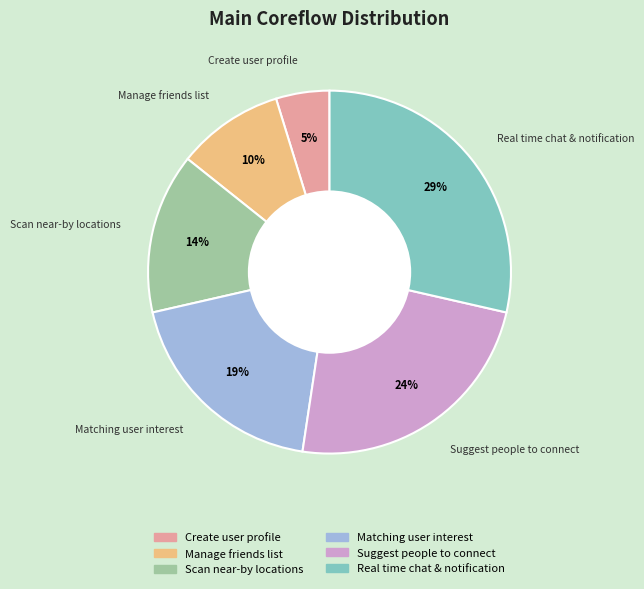

To the nearest percent, what is the average slice percentage?

17%